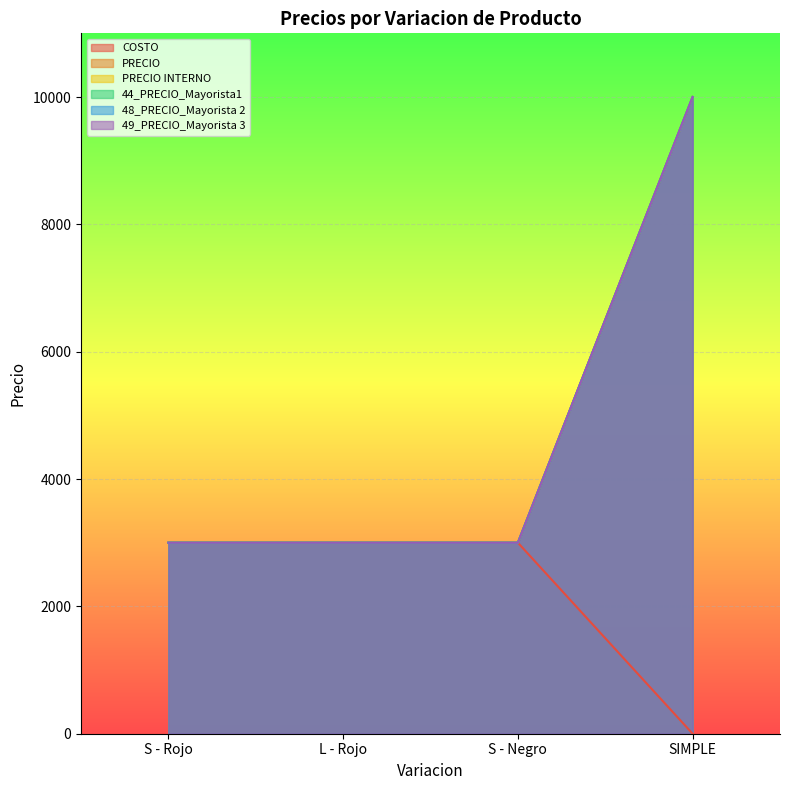

True or false: 48_PRECIO_Mayorista 2 has a value of 5324 at S - Rojo.

False